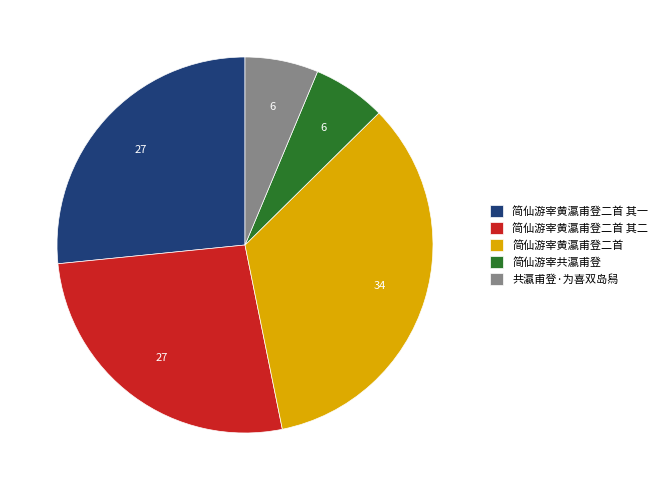

Which category has the biggest portion of the pie?

简仙游宰黄瀛甫登二首